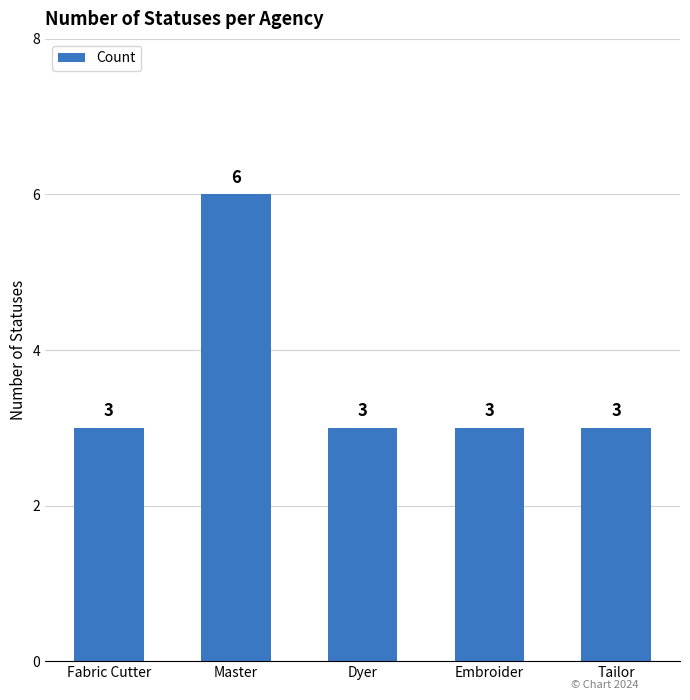

What is the change in value from Master to Tailor?

-3